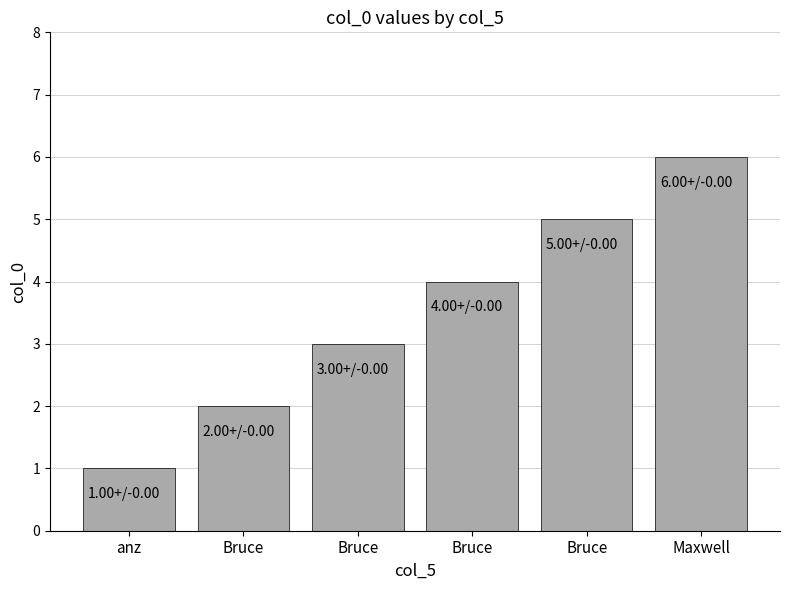

How many values are below 4?

3